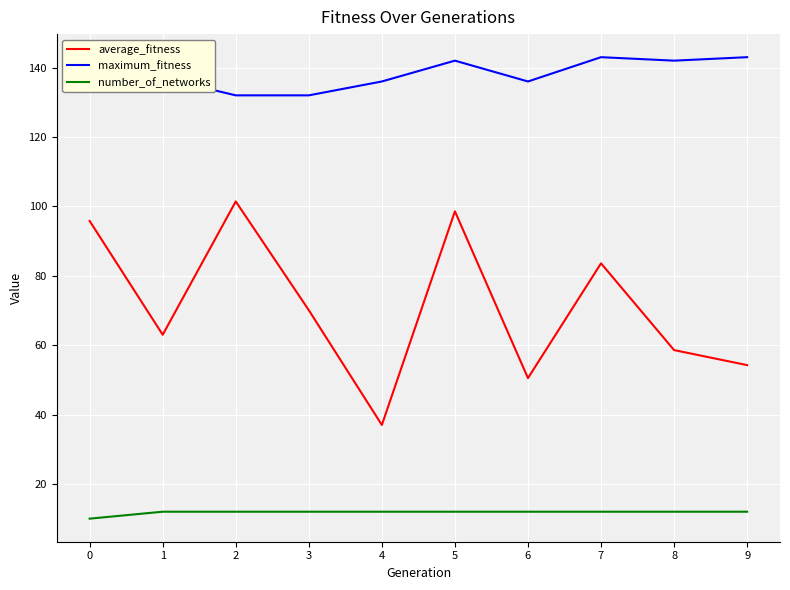

Which series has the largest range (max minus min)?

average_fitness